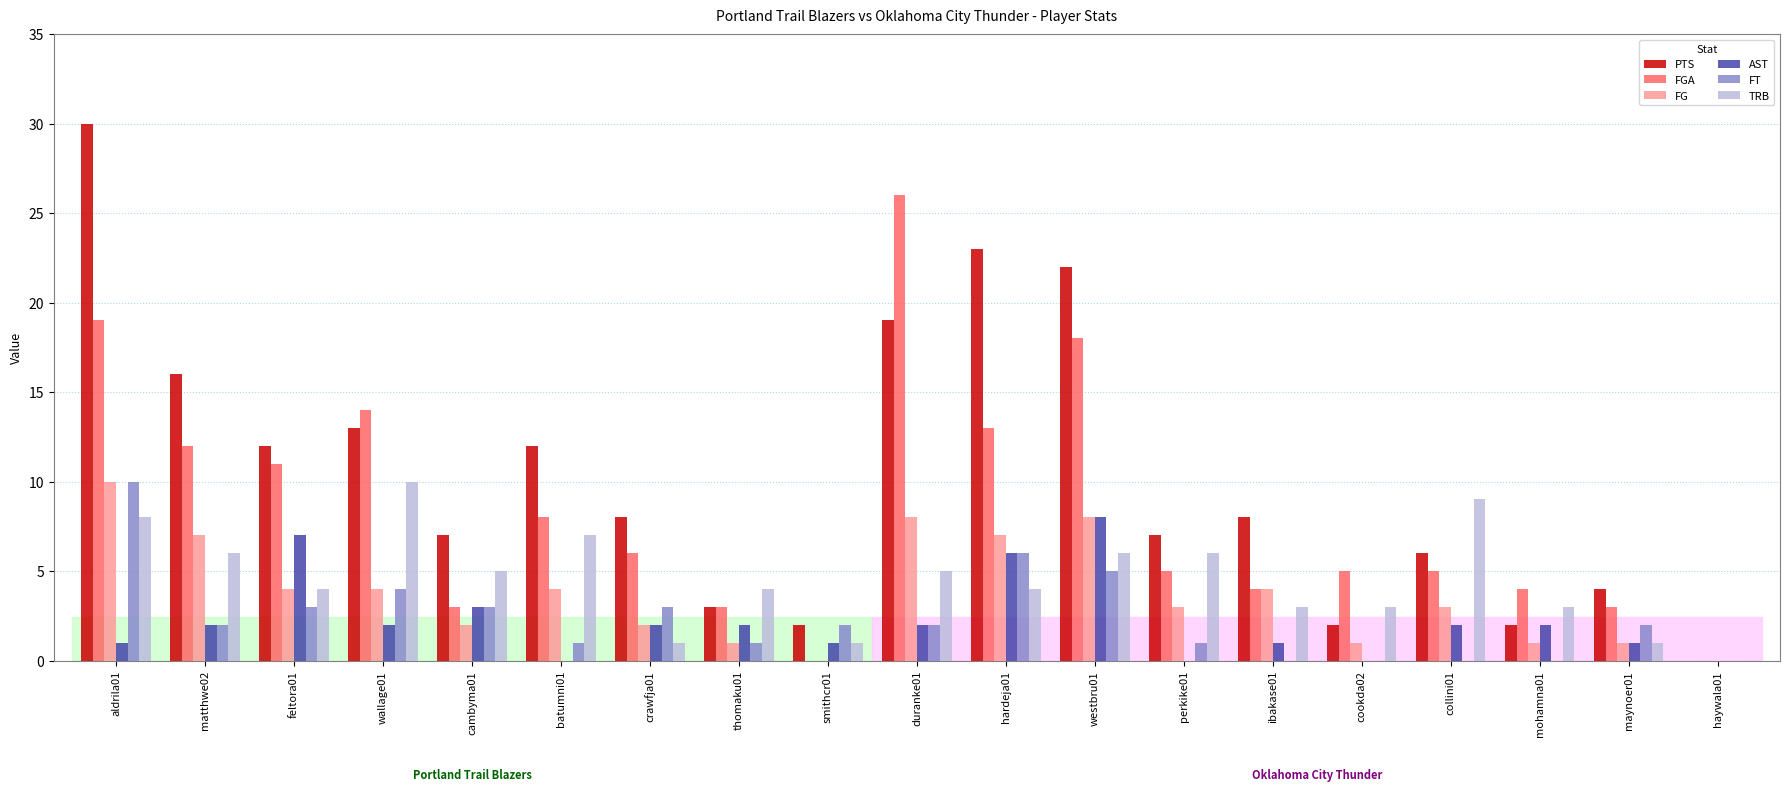

Is it true that FT equals 2 at maynoer01?

True